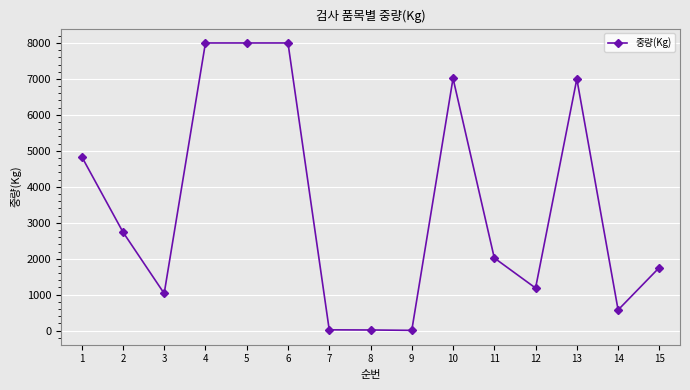

What is the value of the 14th point from the left?

575.0